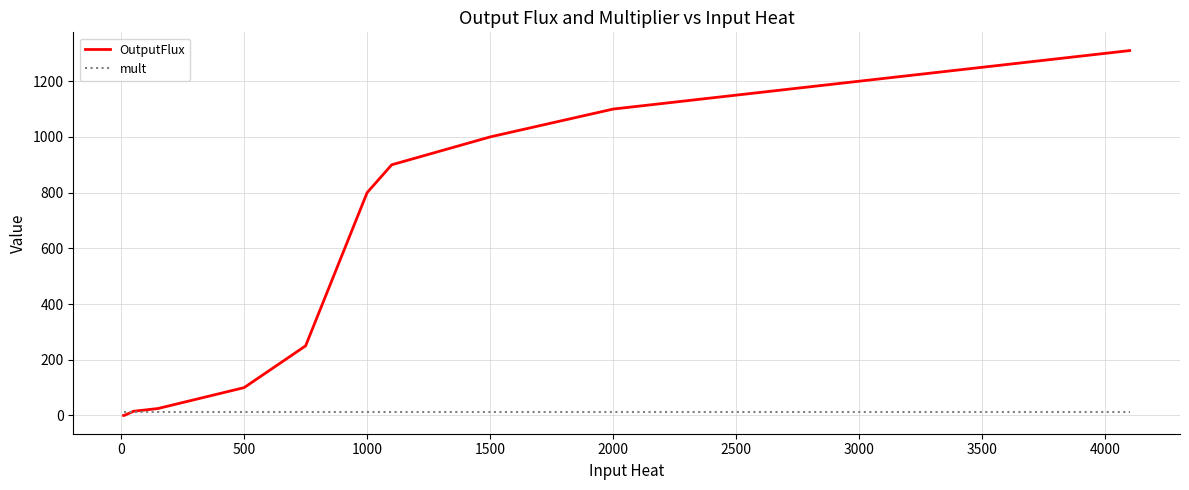

What is the maximum value shown in the chart?

1310